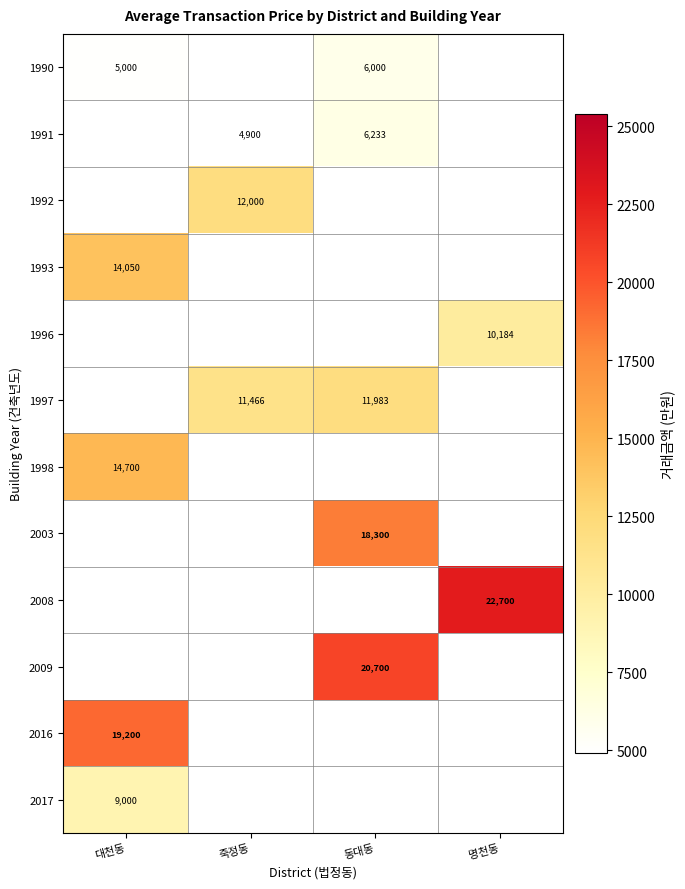

How many categories are shown in the chart?

4